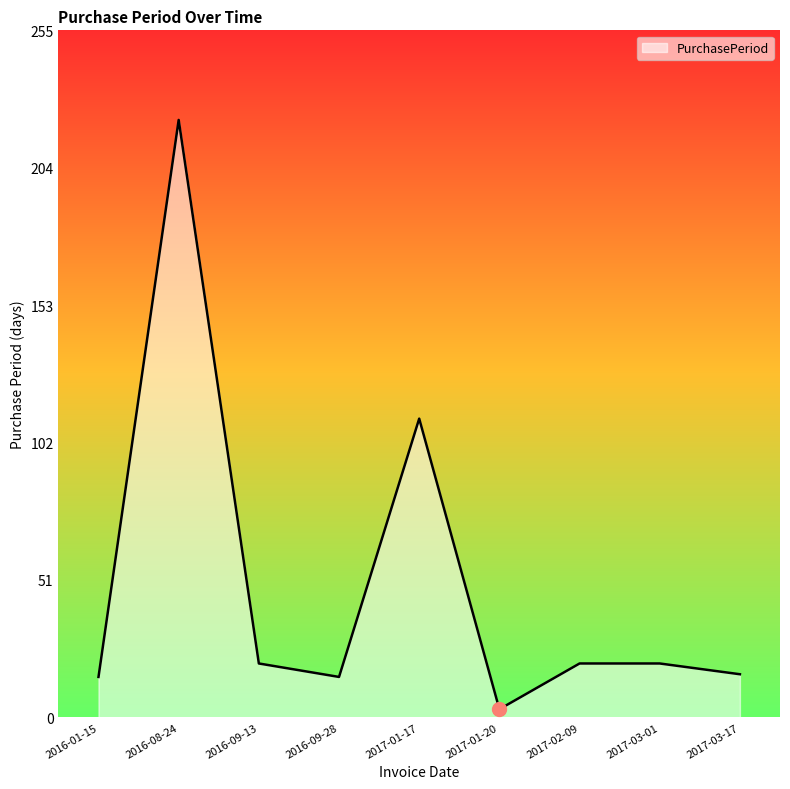

At which category does the chart reach its minimum across all series?

2017-01-20